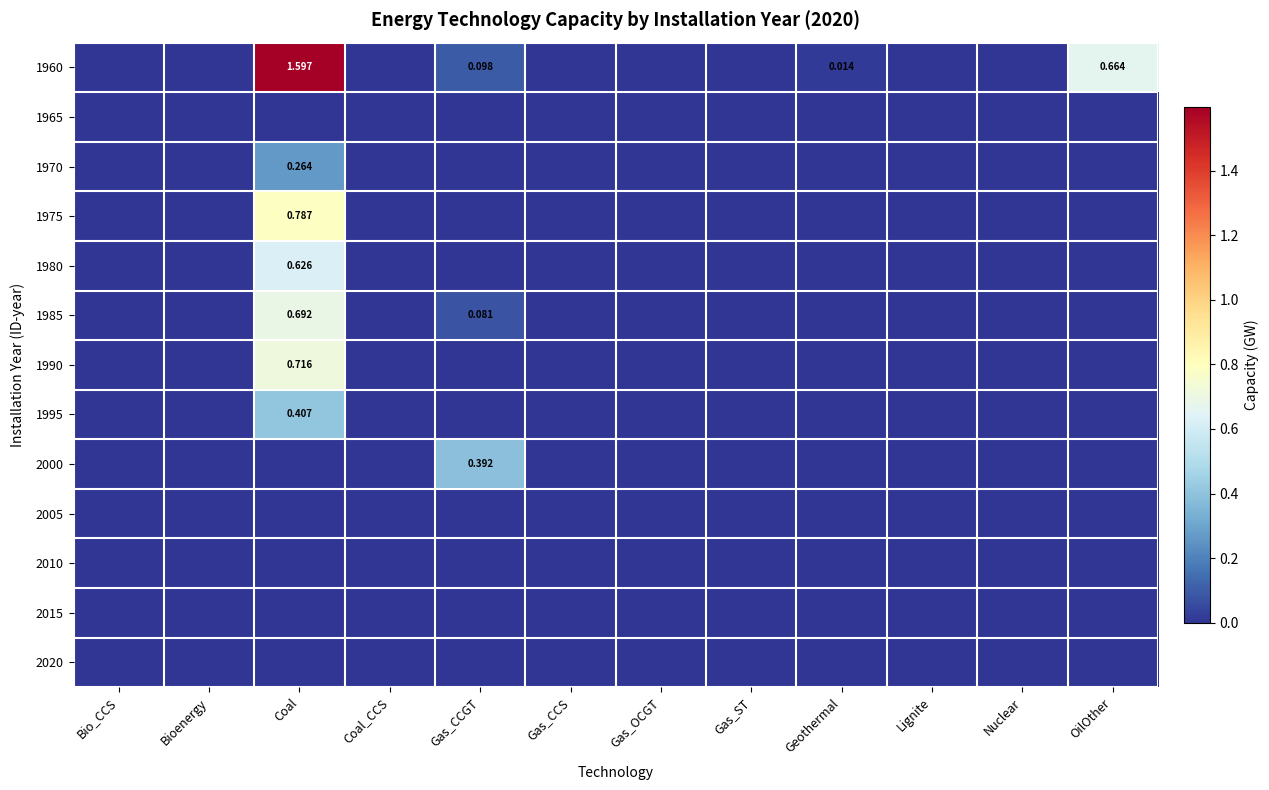

At which category does the chart reach its minimum across all series?

Bio_CCS